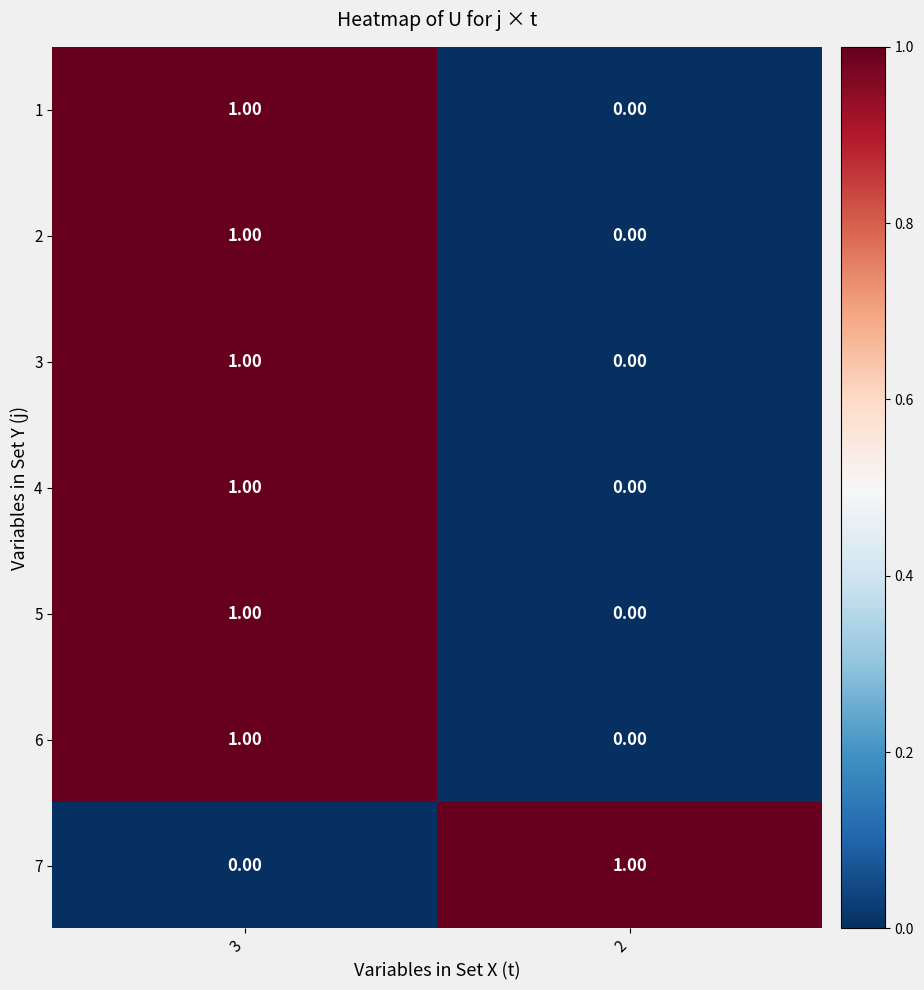

List the labels in order of 7 value, smallest first.

3, 2